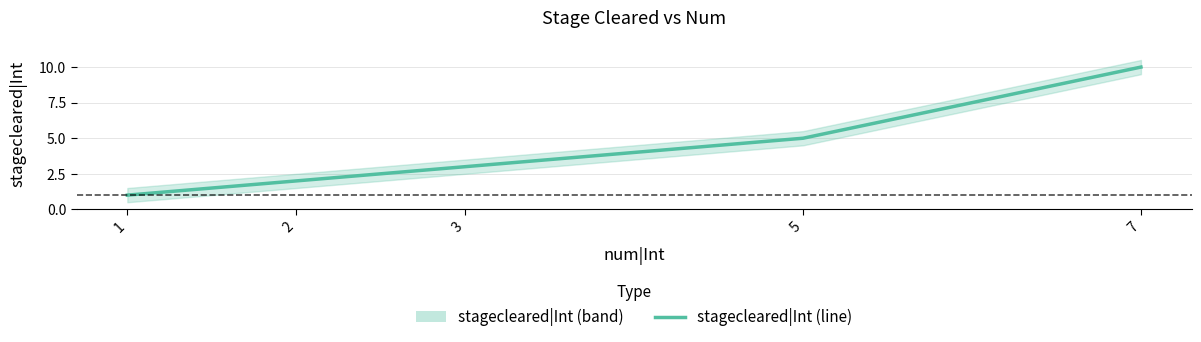

Approximately how many times larger is the value at 5 compared to 2?

2.5